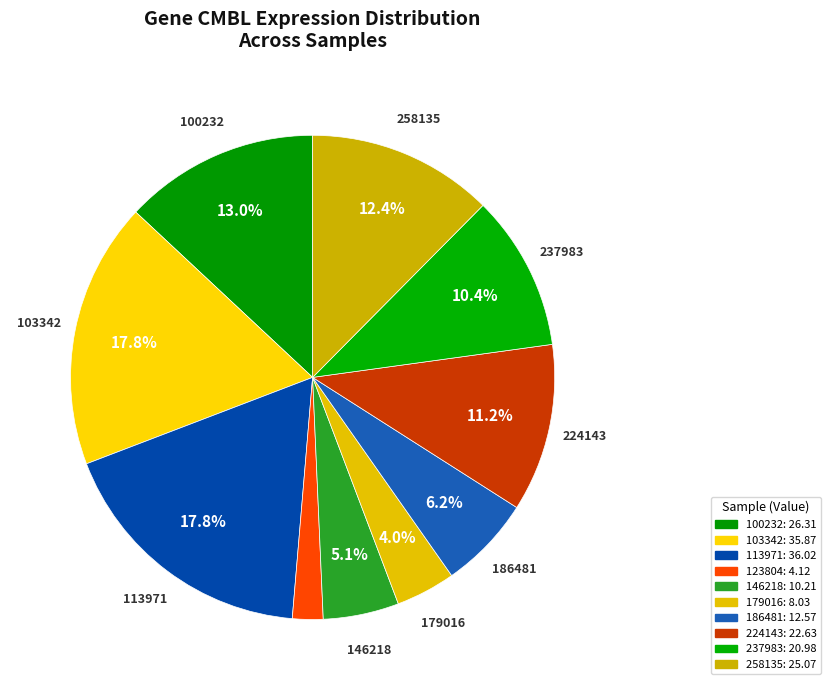

Count the number of slices in the pie.

10